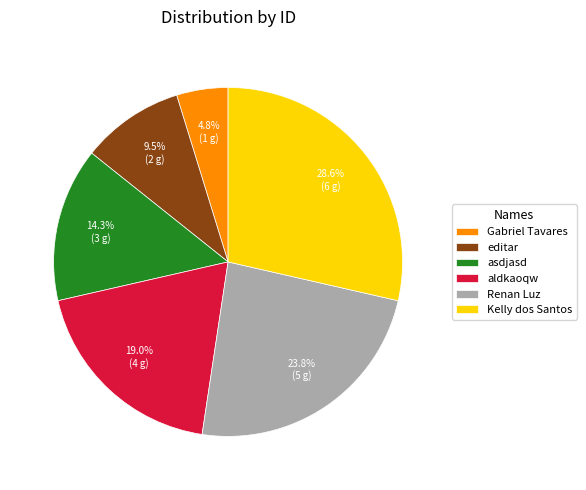

To the nearest percent, what is the difference between the largest and smallest slice percentages?

24%